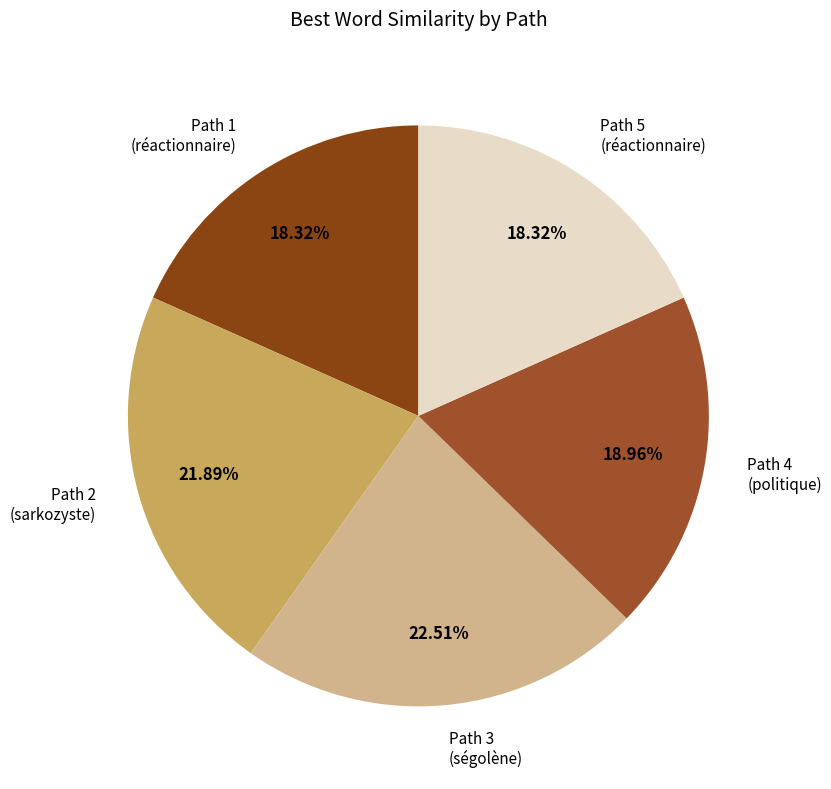

Is the sum of Path 4 (politique) and Path 2 (sarkozyste) greater than half?

No